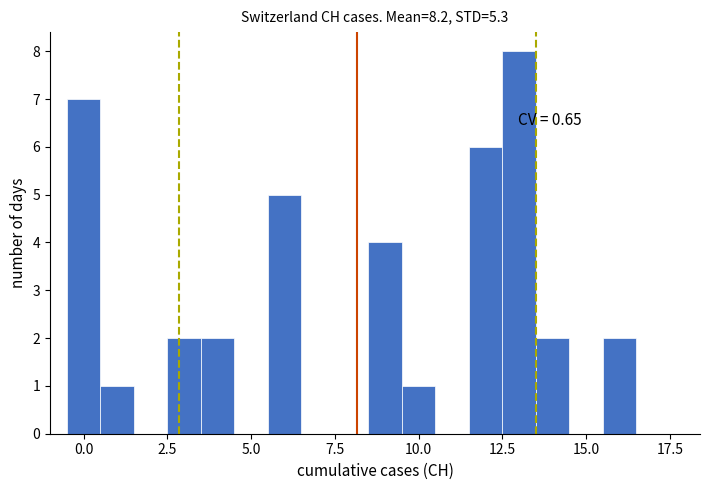

Read against the x-axis, roughly where is the centre of the tallest bar?

13.0